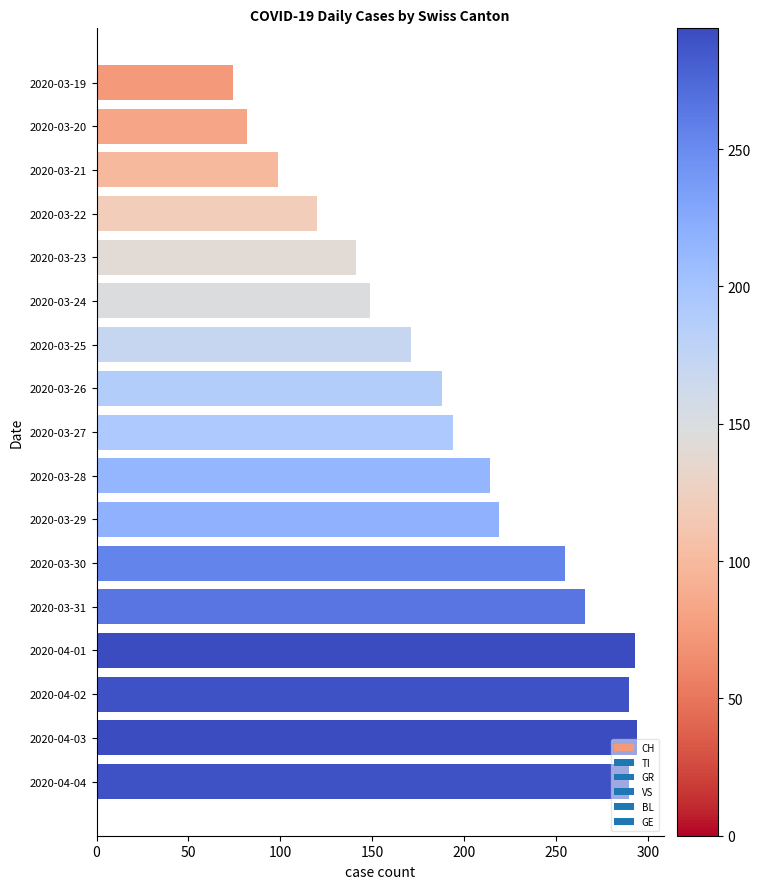

Are the bars grouped side by side (vs. stacked)?

No